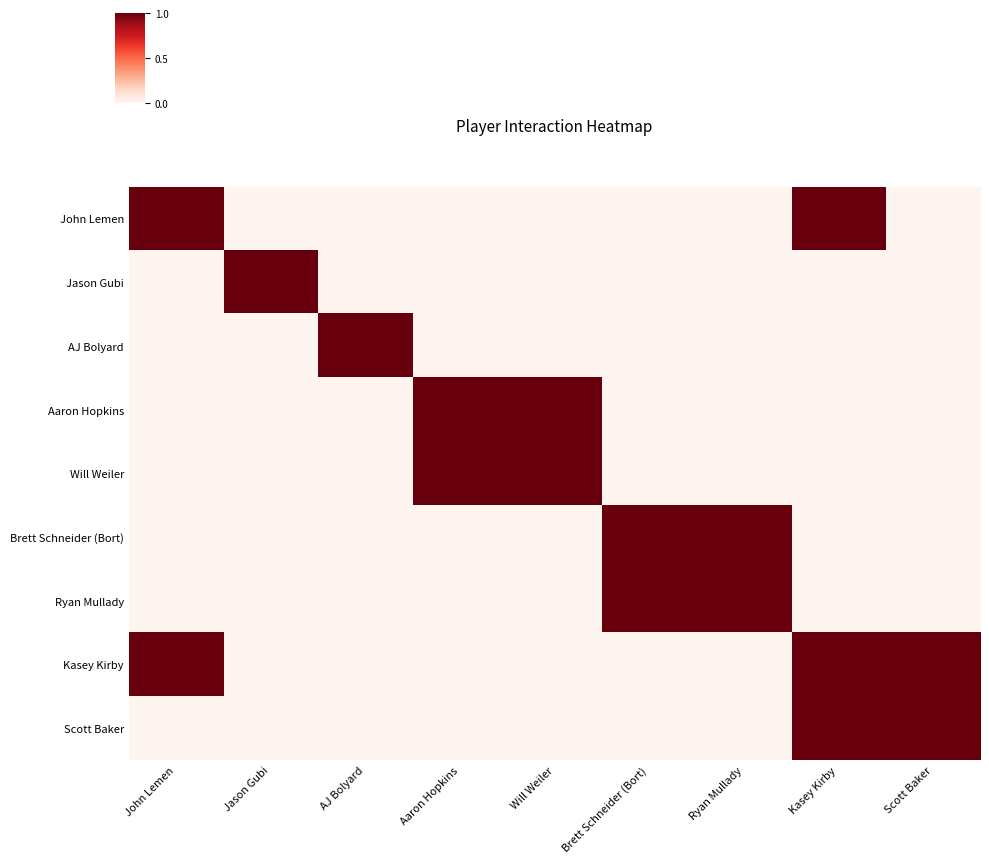

Reading left to right, transcribe all the data shown in this chart.

John Lemen: John Lemen=1	Jason Gubi=0	AJ Bolyard=0	Aaron Hopkins=0	Will Weiler=0	Brett Schneider (Bort)=0	Ryan Mullady=0	Kasey Kirby=1	Scott Baker=0
Jason Gubi: John Lemen=0	Jason Gubi=1	AJ Bolyard=0	Aaron Hopkins=0	Will Weiler=0	Brett Schneider (Bort)=0	Ryan Mullady=0	Kasey Kirby=0	Scott Baker=0
AJ Bolyard: John Lemen=0	Jason Gubi=0	AJ Bolyard=1	Aaron Hopkins=0	Will Weiler=0	Brett Schneider (Bort)=0	Ryan Mullady=0	Kasey Kirby=0	Scott Baker=0
Aaron Hopkins: John Lemen=0	Jason Gubi=0	AJ Bolyard=0	Aaron Hopkins=1	Will Weiler=1	Brett Schneider (Bort)=0	Ryan Mullady=0	Kasey Kirby=0	Scott Baker=0
Will Weiler: John Lemen=0	Jason Gubi=0	AJ Bolyard=0	Aaron Hopkins=1	Will Weiler=1	Brett Schneider (Bort)=0	Ryan Mullady=0	Kasey Kirby=0	Scott Baker=0
Brett Schneider (Bort): John Lemen=0	Jason Gubi=0	AJ Bolyard=0	Aaron Hopkins=0	Will Weiler=0	Brett Schneider (Bort)=1	Ryan Mullady=1	Kasey Kirby=0	Scott Baker=0
Ryan Mullady: John Lemen=0	Jason Gubi=0	AJ Bolyard=0	Aaron Hopkins=0	Will Weiler=0	Brett Schneider (Bort)=1	Ryan Mullady=1	Kasey Kirby=0	Scott Baker=0
Kasey Kirby: John Lemen=1	Jason Gubi=0	AJ Bolyard=0	Aaron Hopkins=0	Will Weiler=0	Brett Schneider (Bort)=0	Ryan Mullady=0	Kasey Kirby=1	Scott Baker=1
Scott Baker: John Lemen=0	Jason Gubi=0	AJ Bolyard=0	Aaron Hopkins=0	Will Weiler=0	Brett Schneider (Bort)=0	Ryan Mullady=0	Kasey Kirby=1	Scott Baker=1